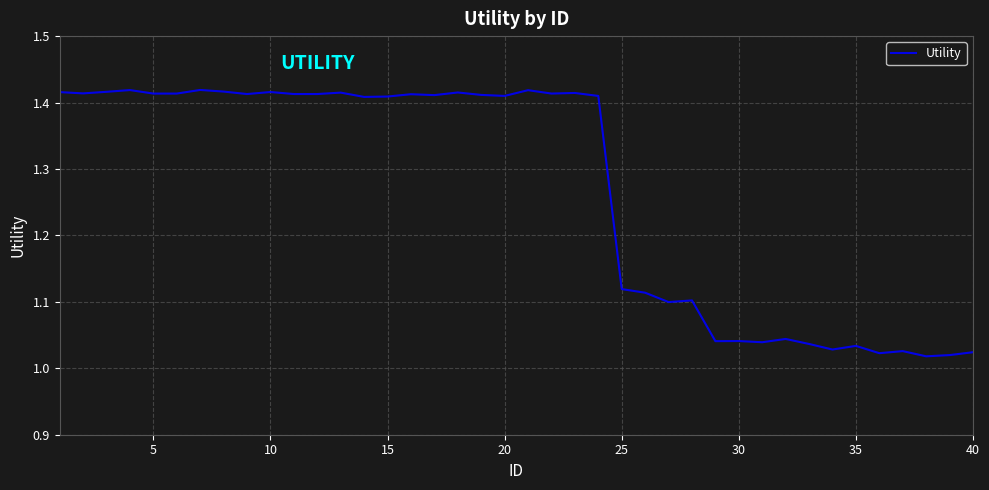

What is the difference between the maximum and minimum values?

0.4